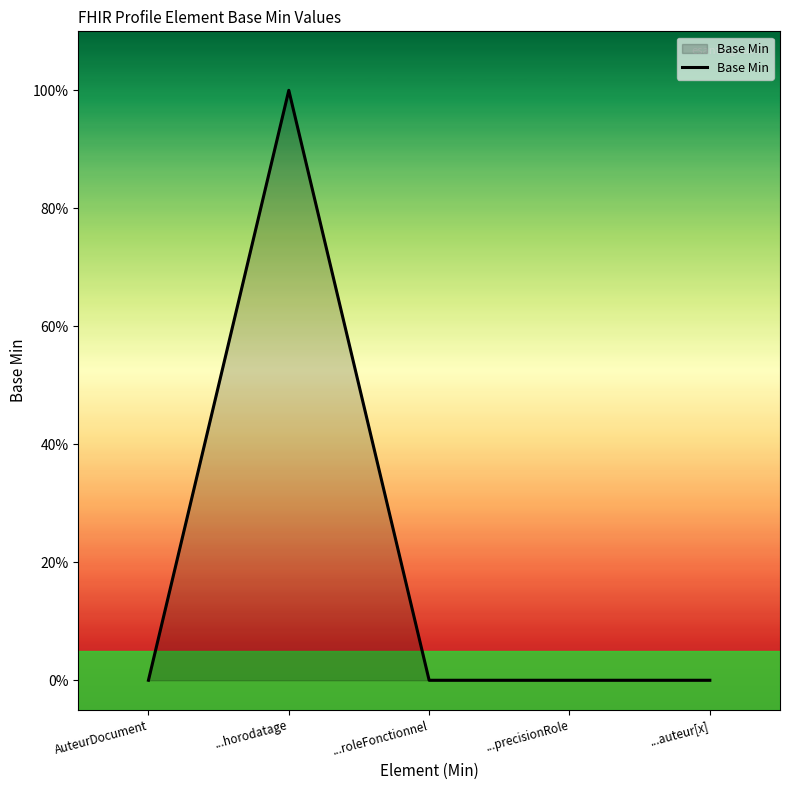

Which label corresponds to the smallest value in the chart?

AuteurDocument